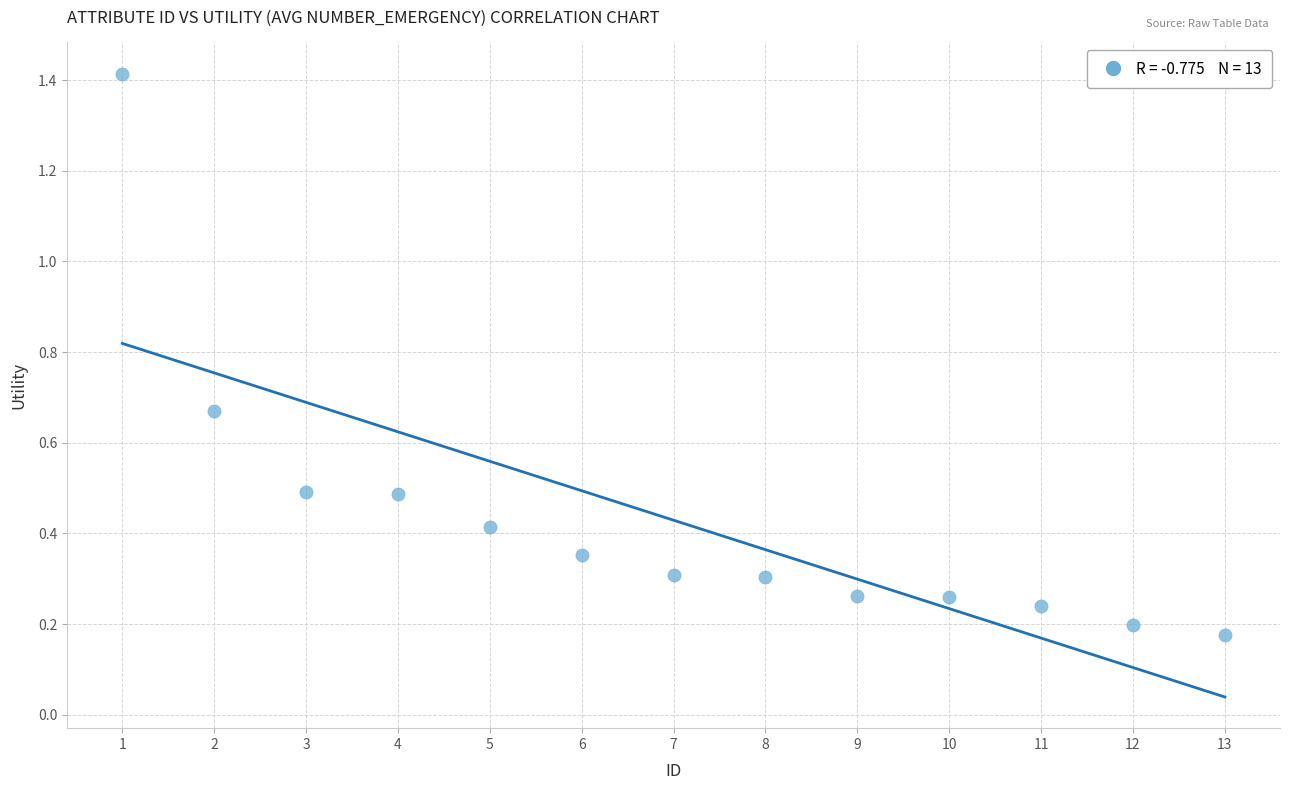

What is the range of X values (max minus min)?

12.0